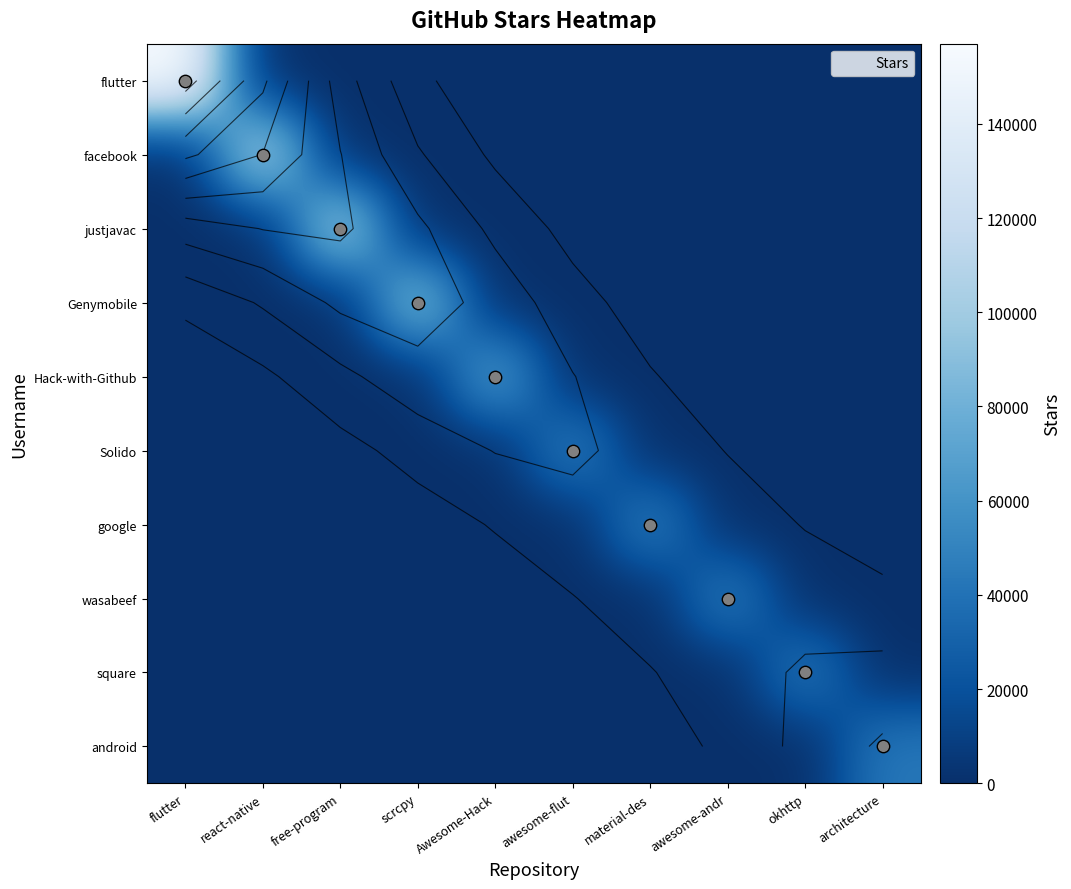

Which series has the largest range (max minus min)?

flutter